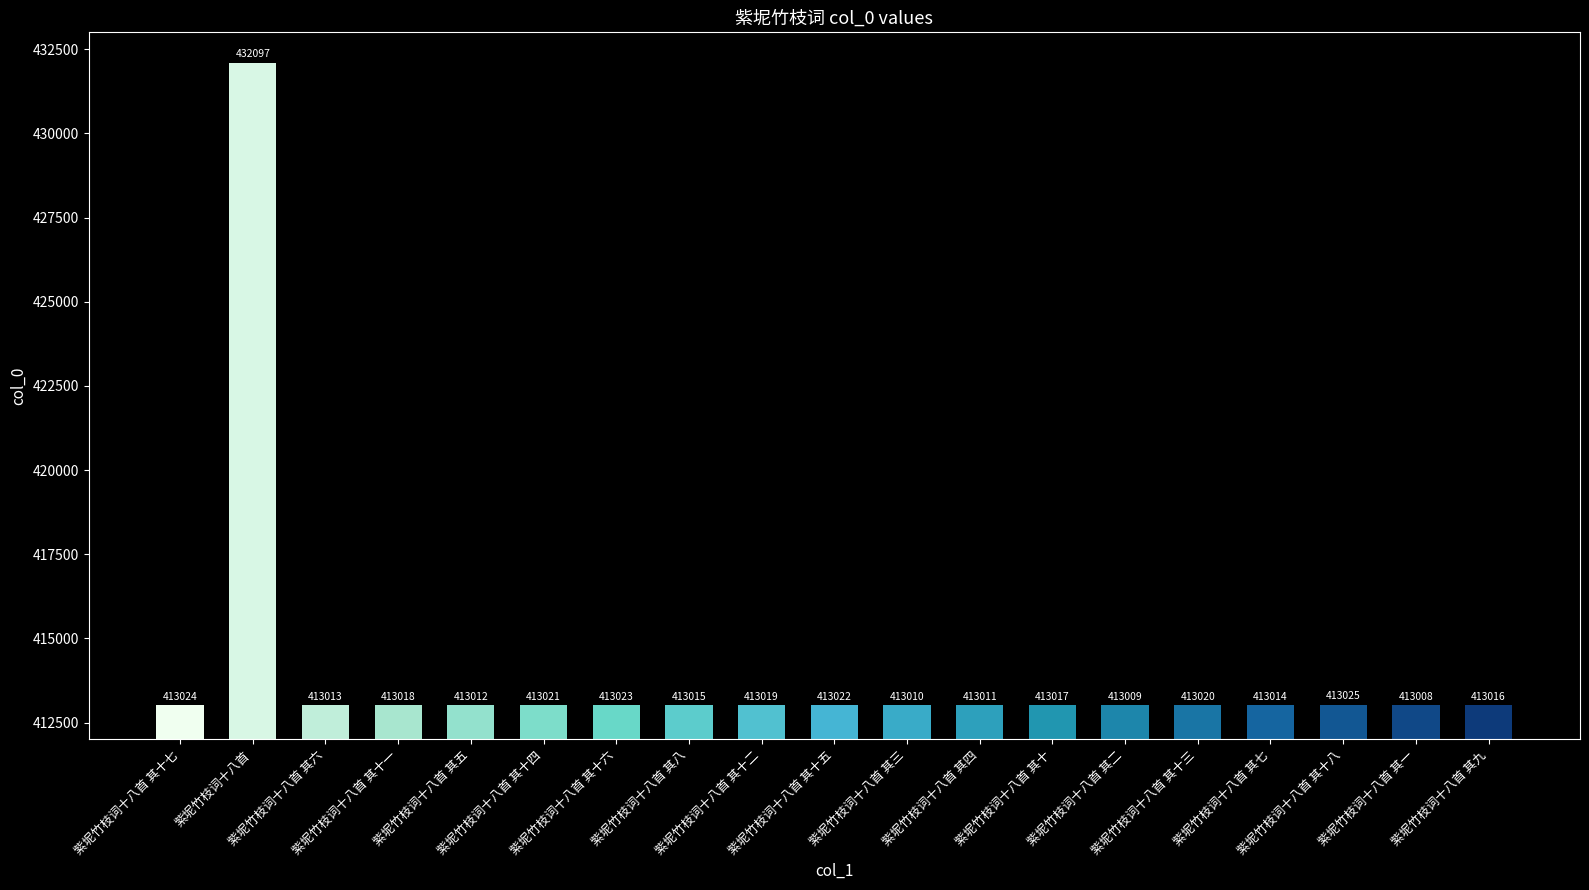

Where is the data nearest to the value 422552?

紫坭竹枝词十八首 其十八